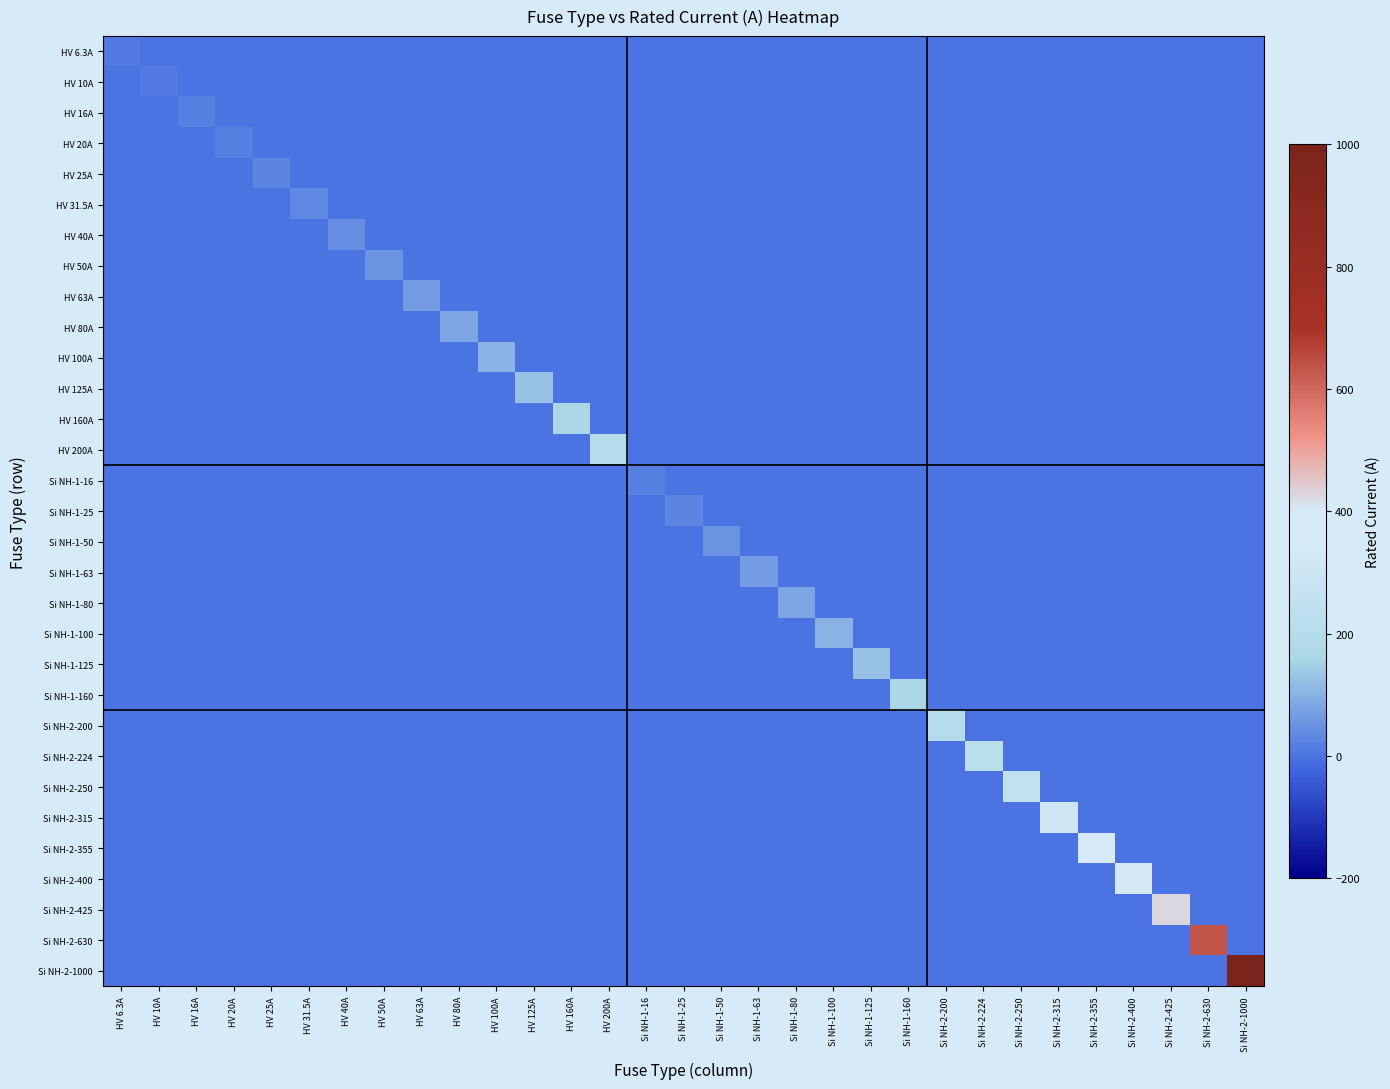

At Si NH-2-200, list the series in order from largest to smallest.

Si NH-2-200, HV 6.3A, HV 10A, HV 16A, HV 20A, HV 25A, HV 31.5A, HV 40A, HV 50A, HV 63A, HV 80A, HV 100A, HV 125A, HV 160A, HV 200A, Si NH-1-16, Si NH-1-25, Si NH-1-50, Si NH-1-63, Si NH-1-80, Si NH-1-100, Si NH-1-125, Si NH-1-160, Si NH-2-224, Si NH-2-250, Si NH-2-315, Si NH-2-355, Si NH-2-400, Si NH-2-425, Si NH-2-630, Si NH-2-1000